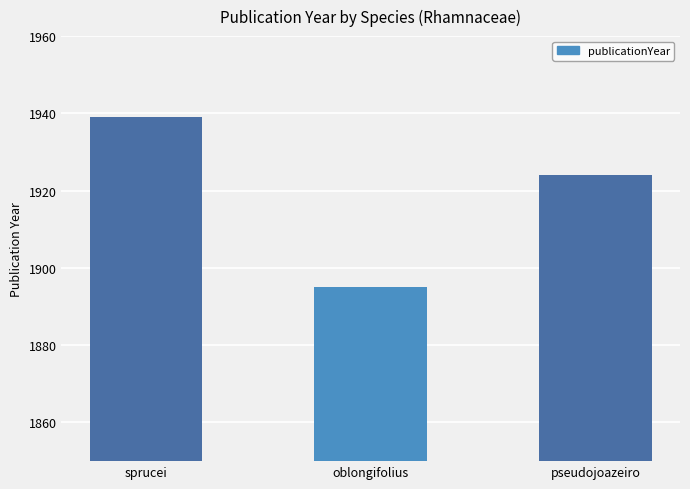

What is the change in value from sprucei to pseudojoazeiro?

-15